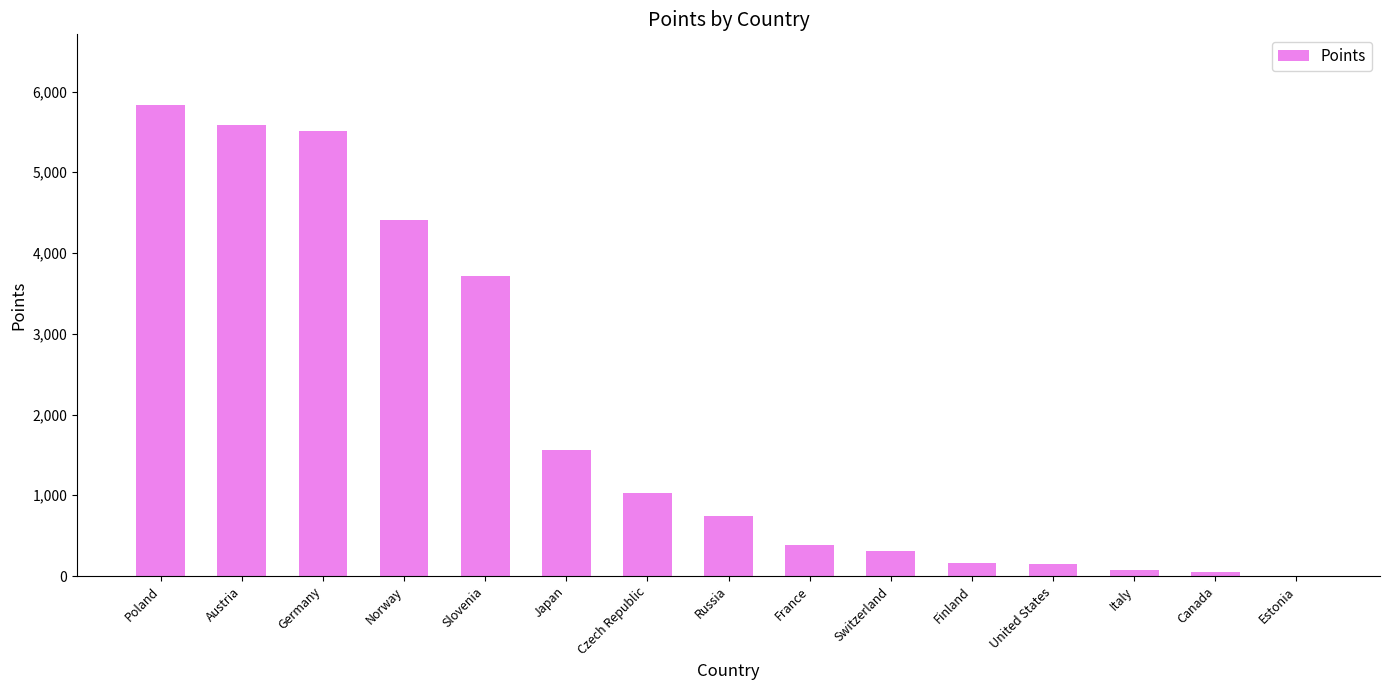

What is the average value?

1968